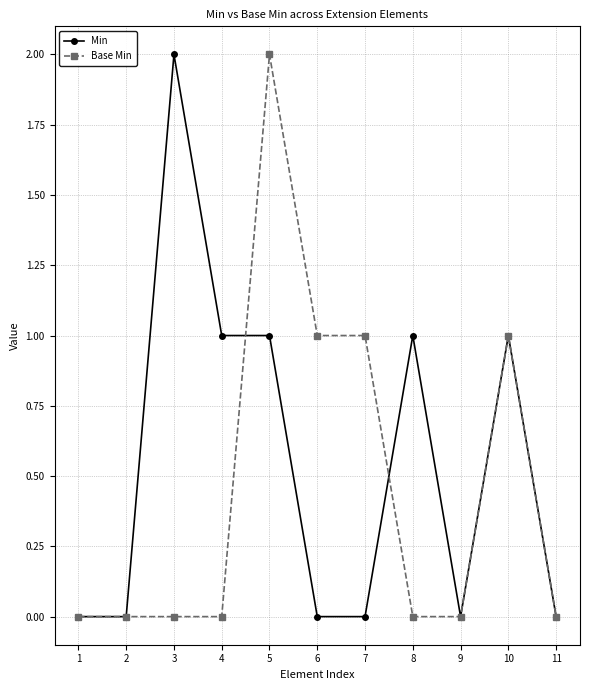

Rank the series by their average value, from highest to lowest.

Min, Base Min